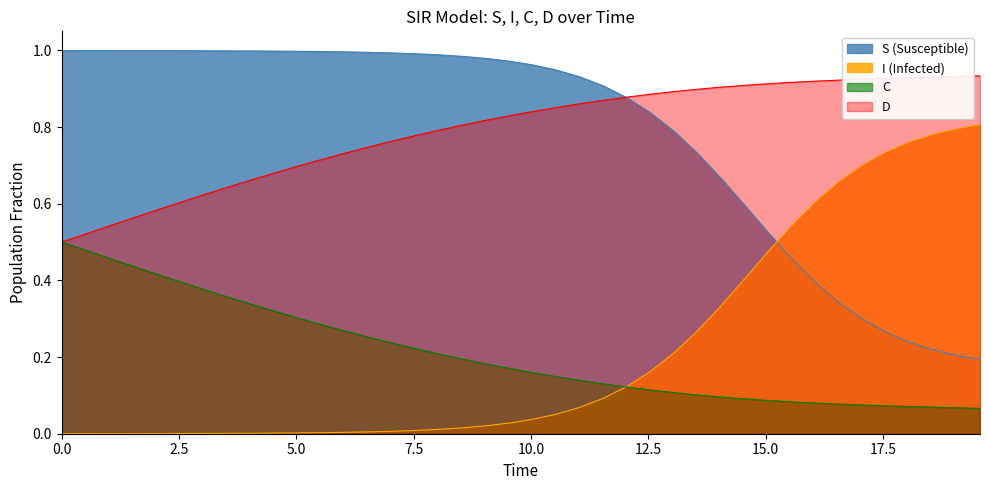

Rank the series by their maximum value, from highest to lowest.

S (Susceptible), D, I (Infected), C